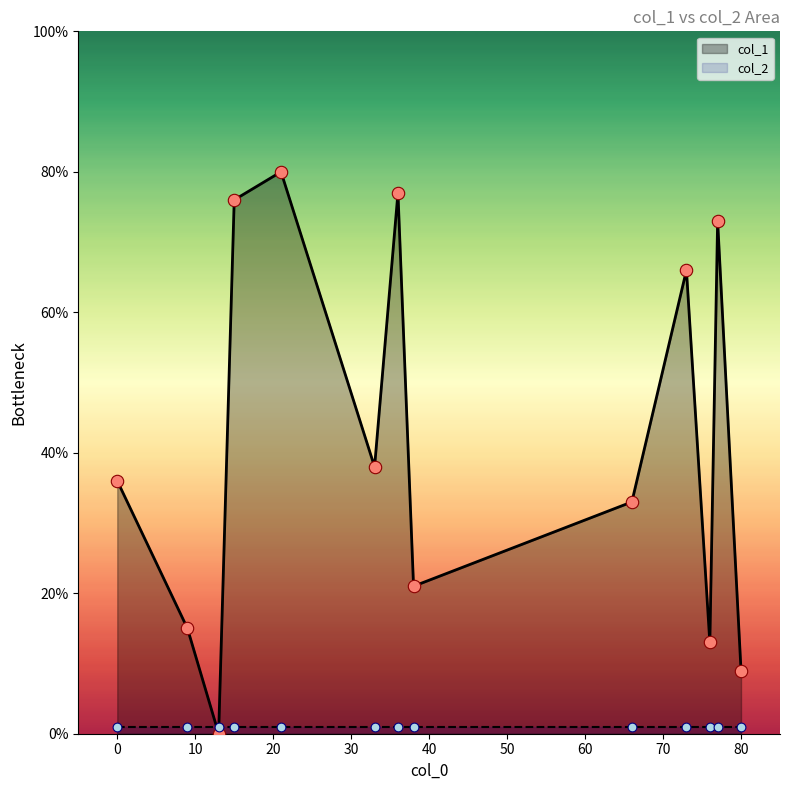

What are all the series names shown in the legend?

col_1, col_2